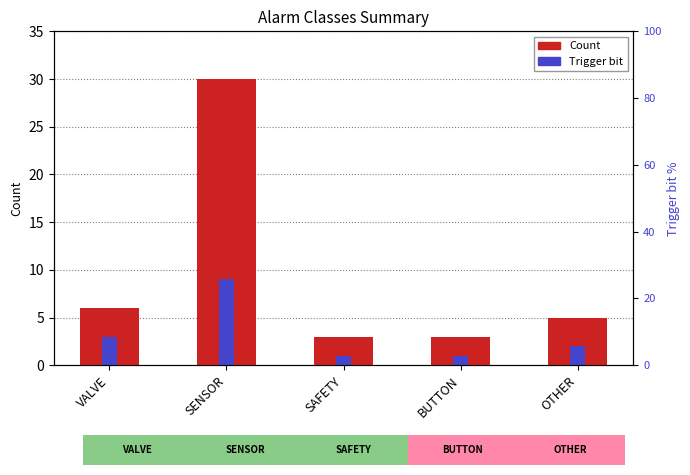

The Trigger bit series shows 1 at BUTTON. True or false?

True